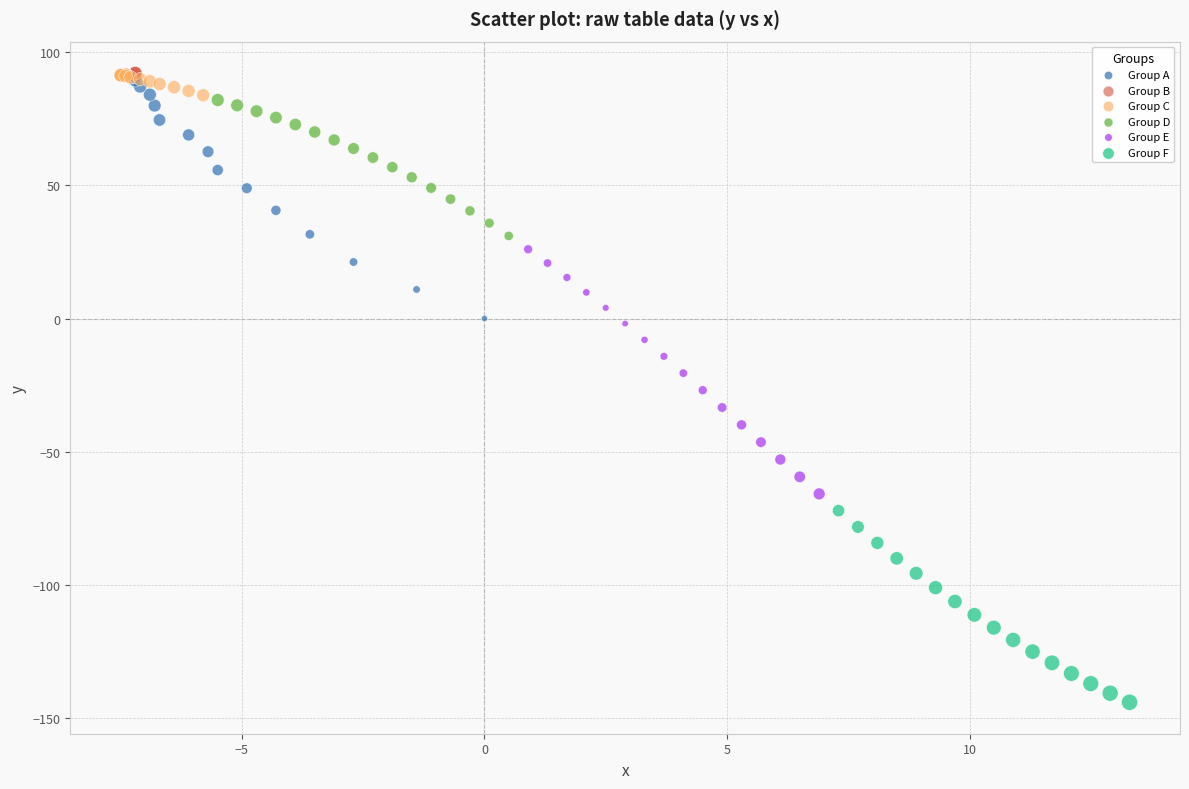

What are all the series names shown in the legend?

Group A, Group B, Group C, Group D, Group E, Group F